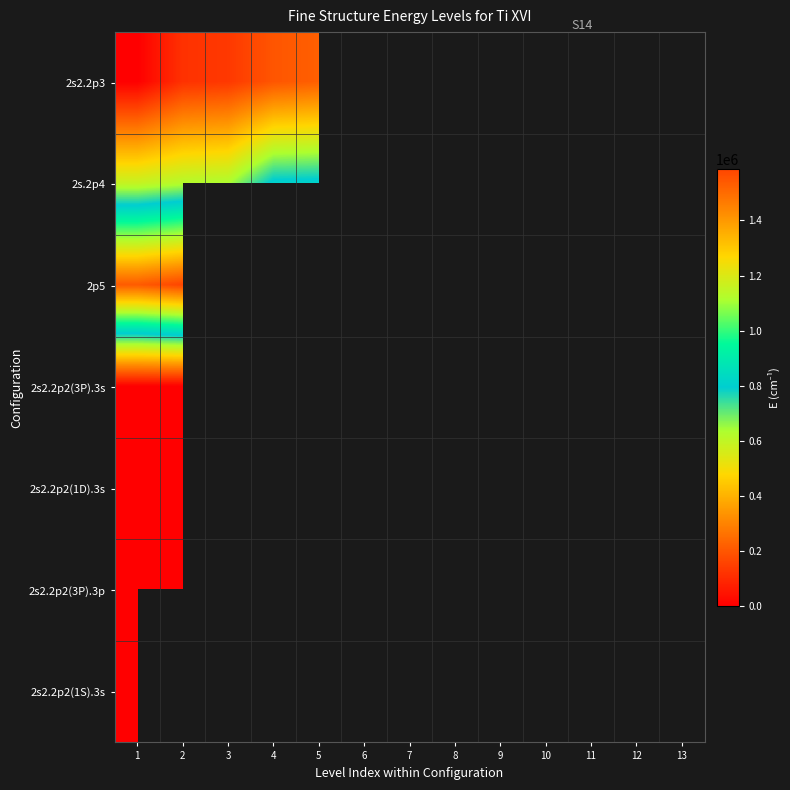

Between 4 and 12, which is larger?

12